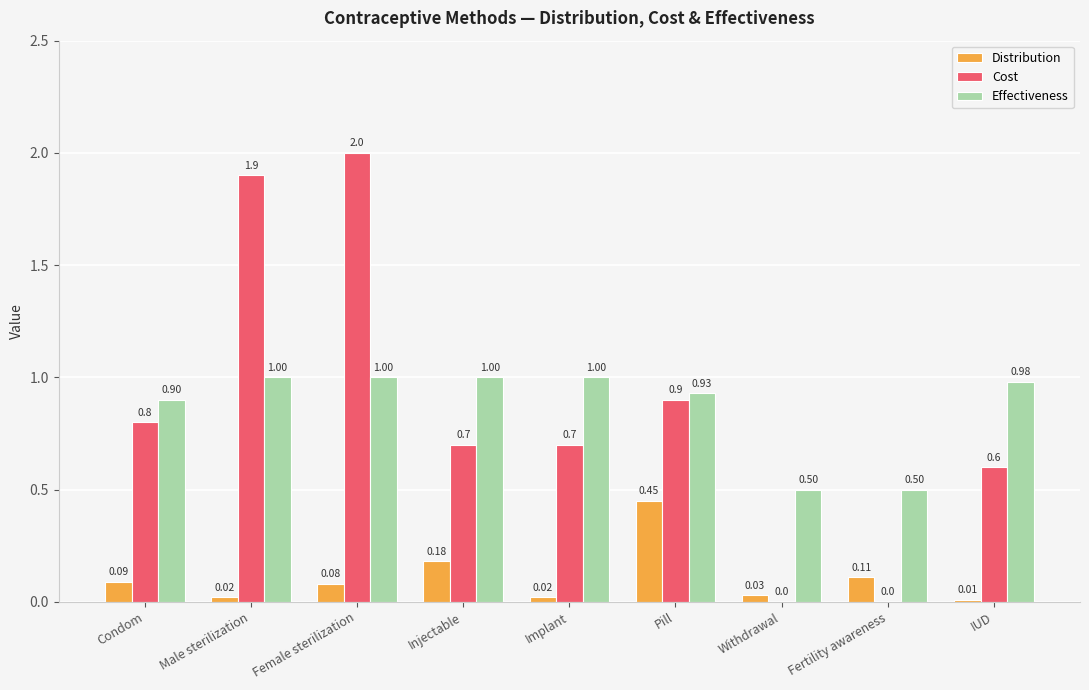

What is the sum of the Cost values at Pill and Implant?

1.6